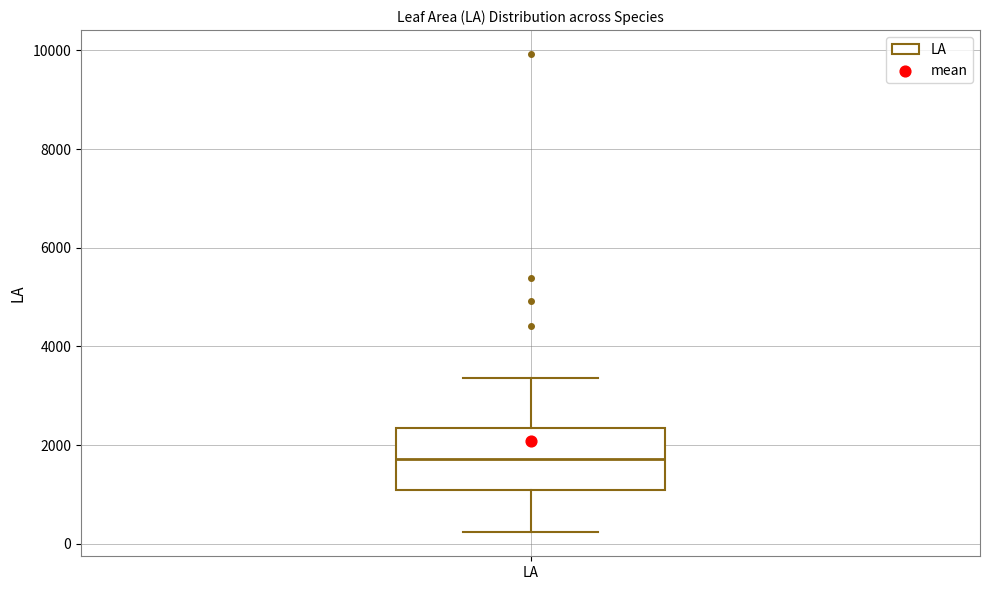

Read this box plot against the y-axis: the position of the median line, the range covered by the box, and the ends of both whiskers. The values are not printed on the chart, so give them approximately, as read against the axis.

median 1800, box 1000 to 2400, whiskers 200 to 3400